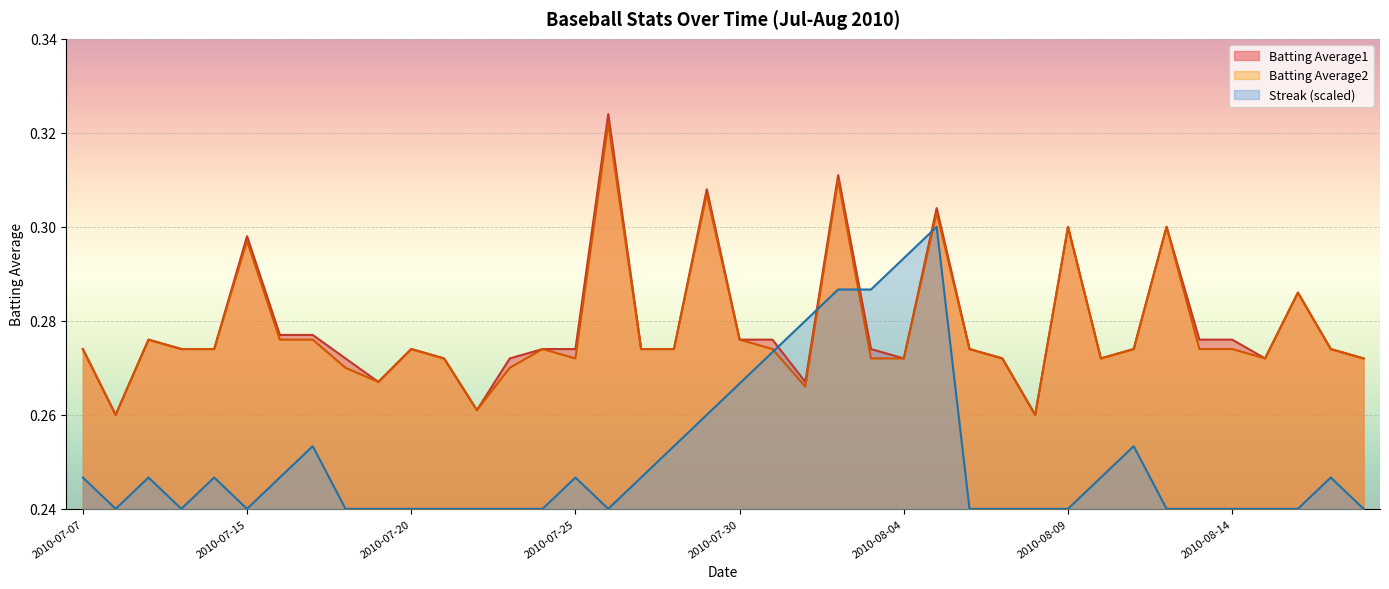

What is the label of the 4th point from the right?

2010-08-15